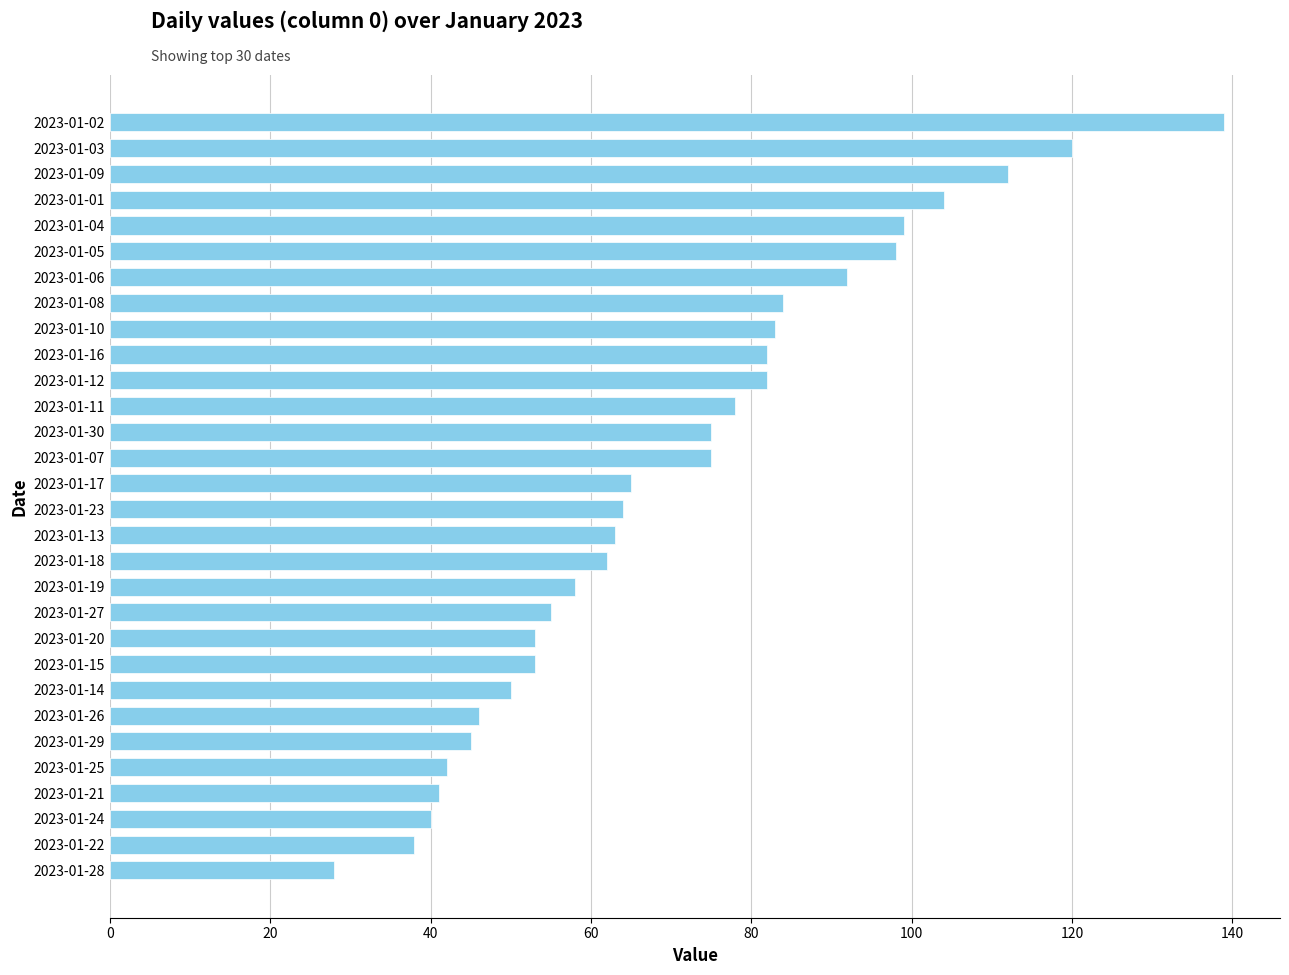

What is the smallest value displayed?

28